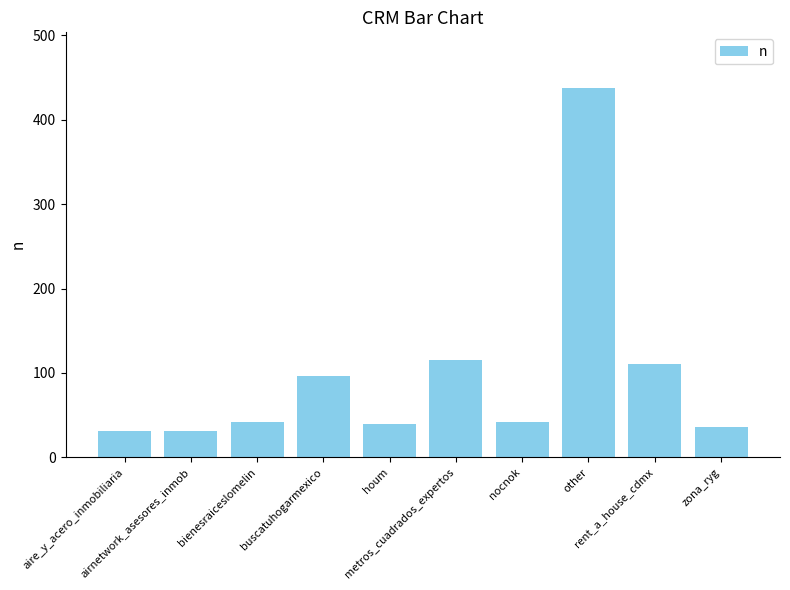

What position from the left is buscatuhogarmexico?

4